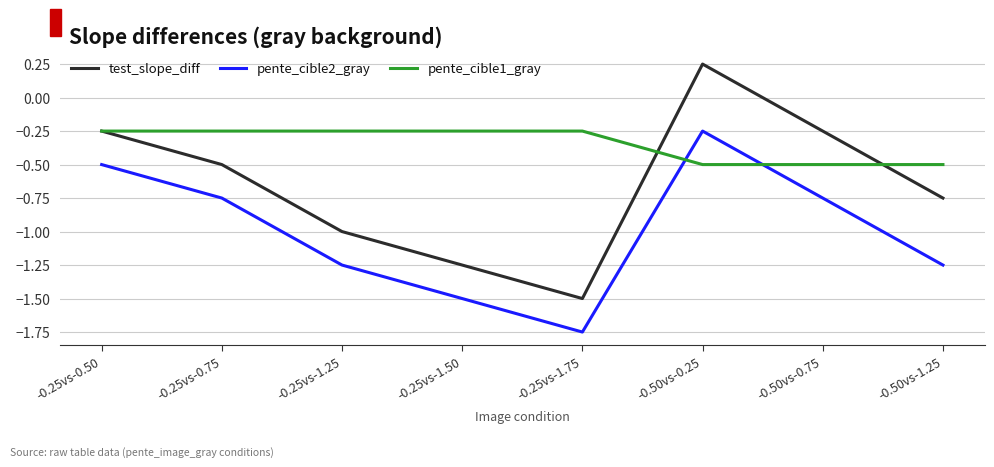

The value of pente_cible1_gray at -0.50vs-0.25 is -0.3. True or false?

False